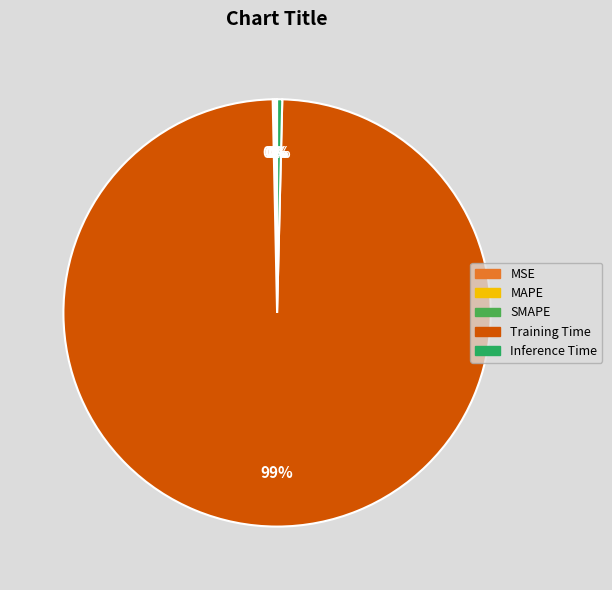

Which category accounts for the majority?

Training Time